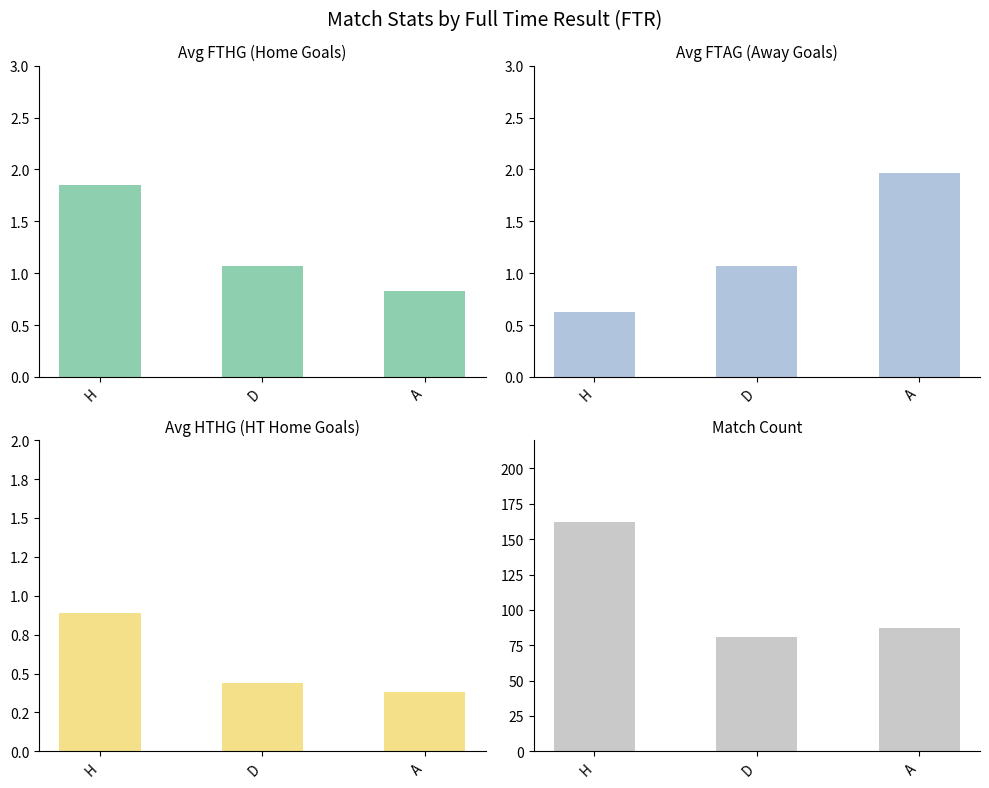

At which label does Avg FTAG reach its minimum?

H